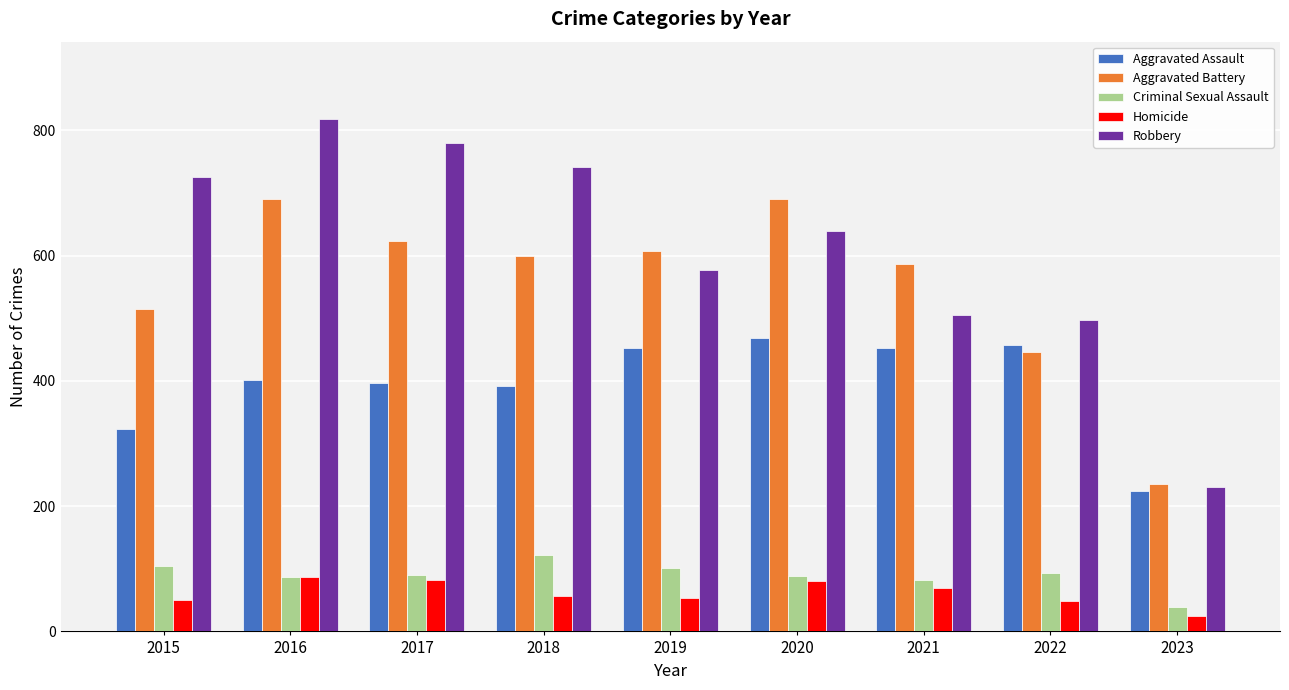

List the series in order of their peak value, lowest first.

Homicide, Criminal Sexual Assault, Aggravated Assault, Aggravated Battery, Robbery